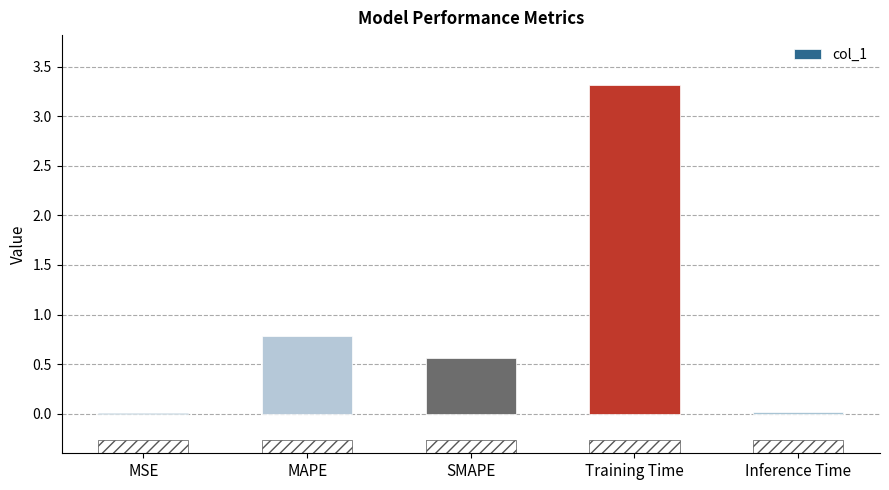

Reading left to right, extract all data points from this chart.

MSE=0.0	MAPE=0.8	SMAPE=0.6	Training Time=3.3	Inference Time=0.0